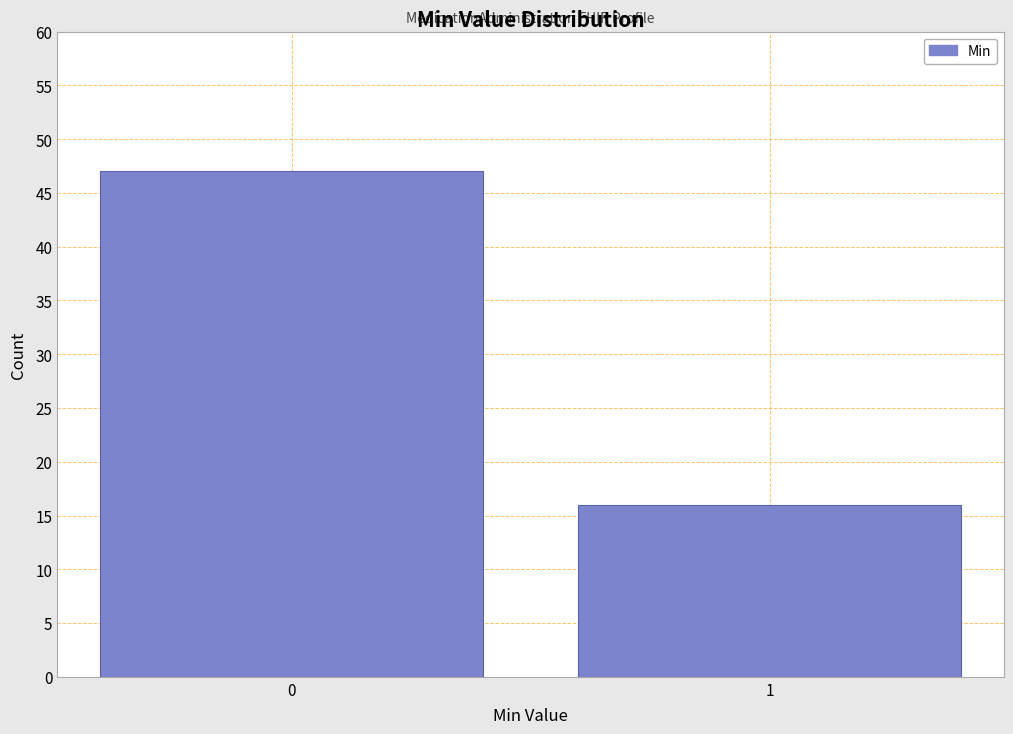

Reading left to right, list all the values displayed in this chart.

0=47	1=16